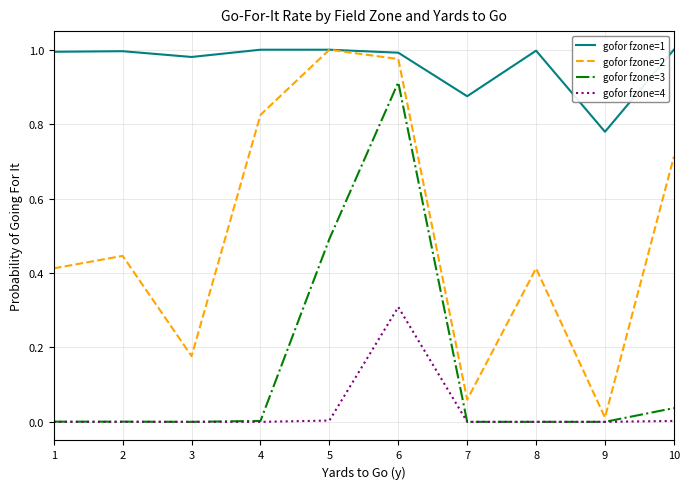

The gofor fzone=3 series shows 0.0 at 7. True or false?

True